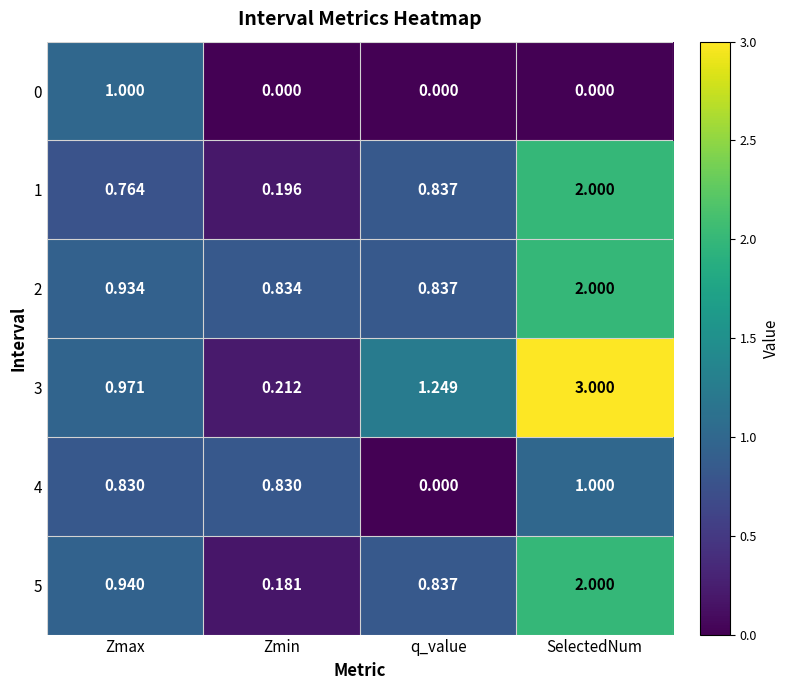

Rank the categories by 3 value from lowest to highest.

Zmin, Zmax, q_value, SelectedNum